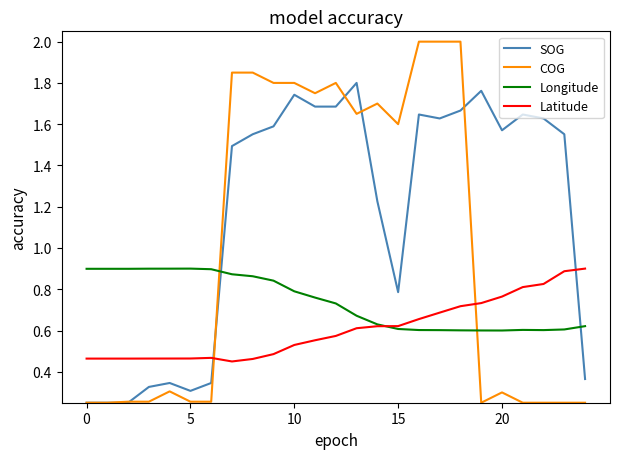

Count the number of data series in this chart.

4